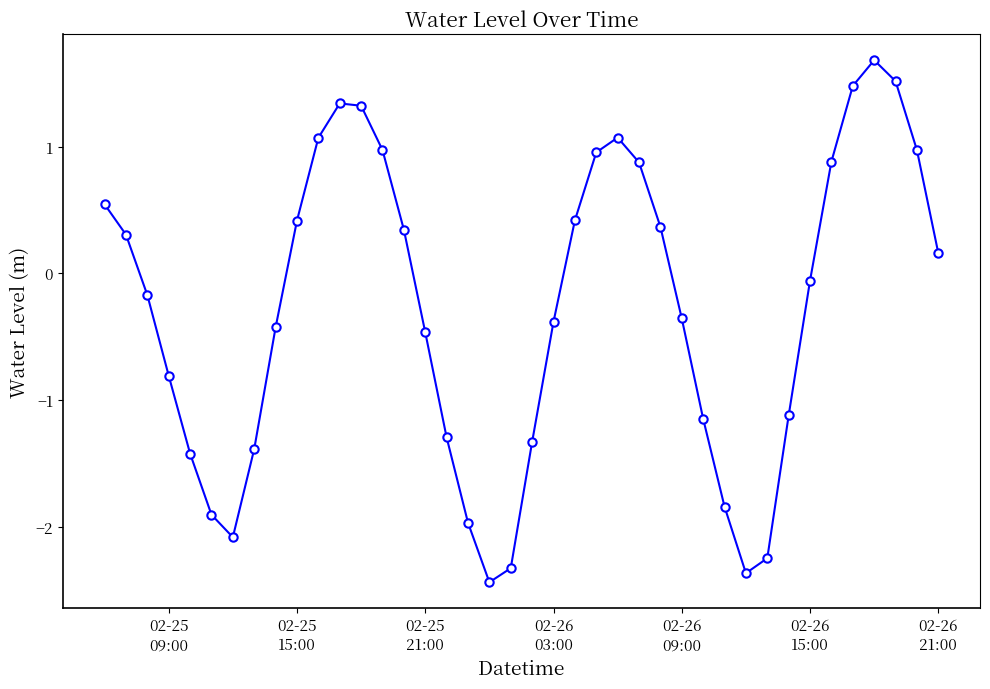

What is the value of the 38th point from the left?

1.5